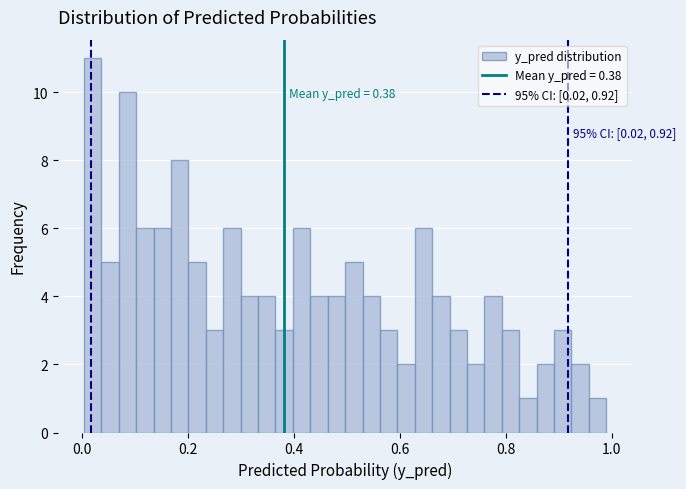

Read against the x-axis, roughly where is the centre of the tallest bar?

0.02